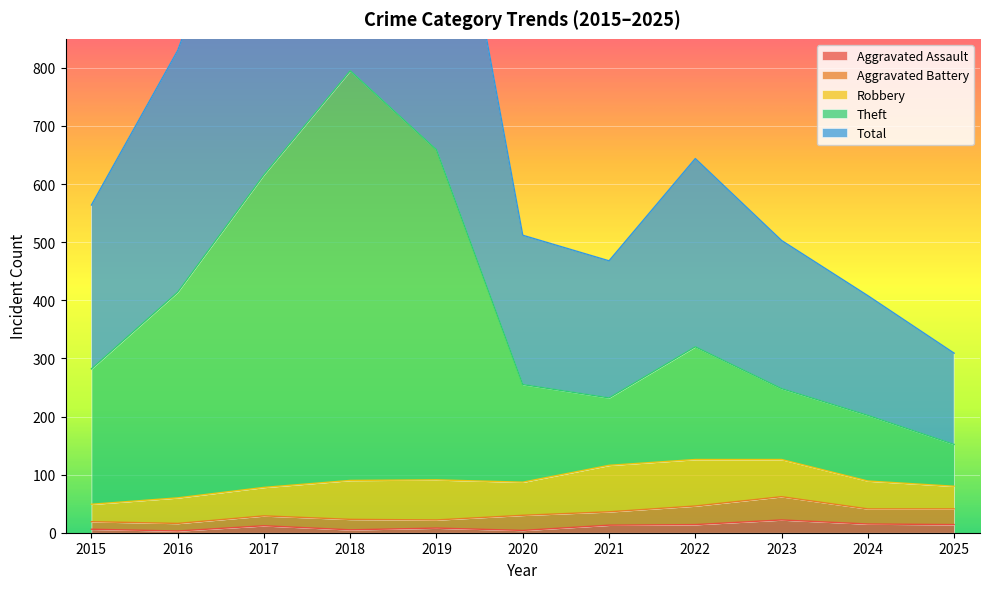

Is it true that Aggravated Assault equals 14 at 2025?

True